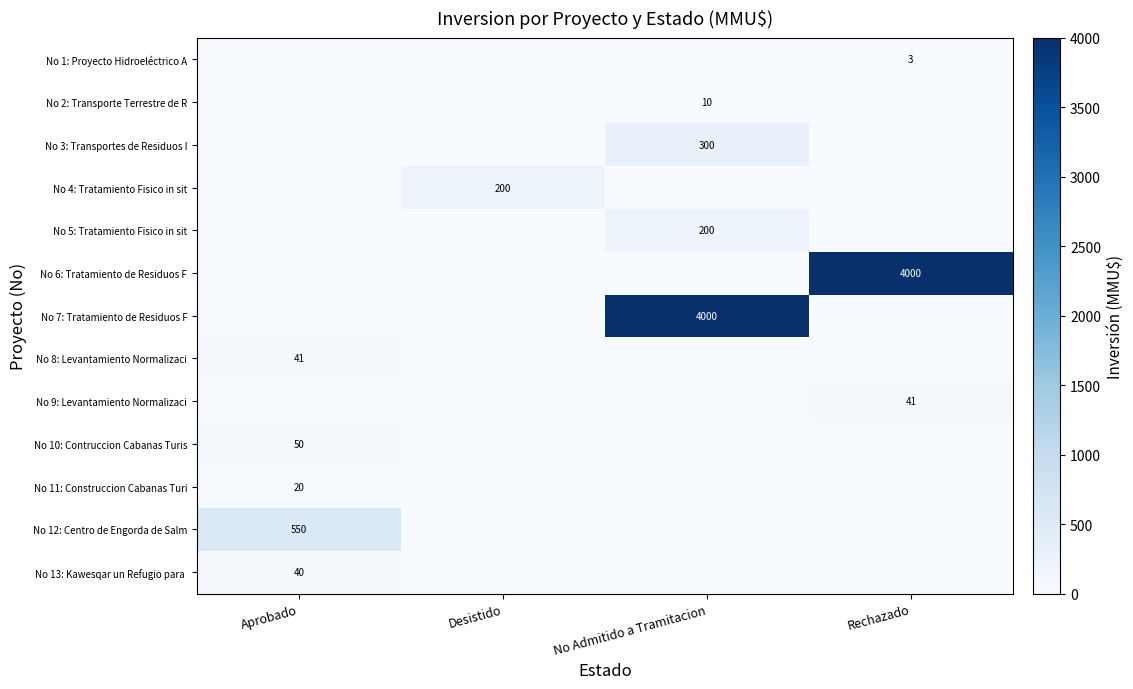

True or false: No 8: Levantamiento Normalizaci has a value of 41 at Aprobado.

True